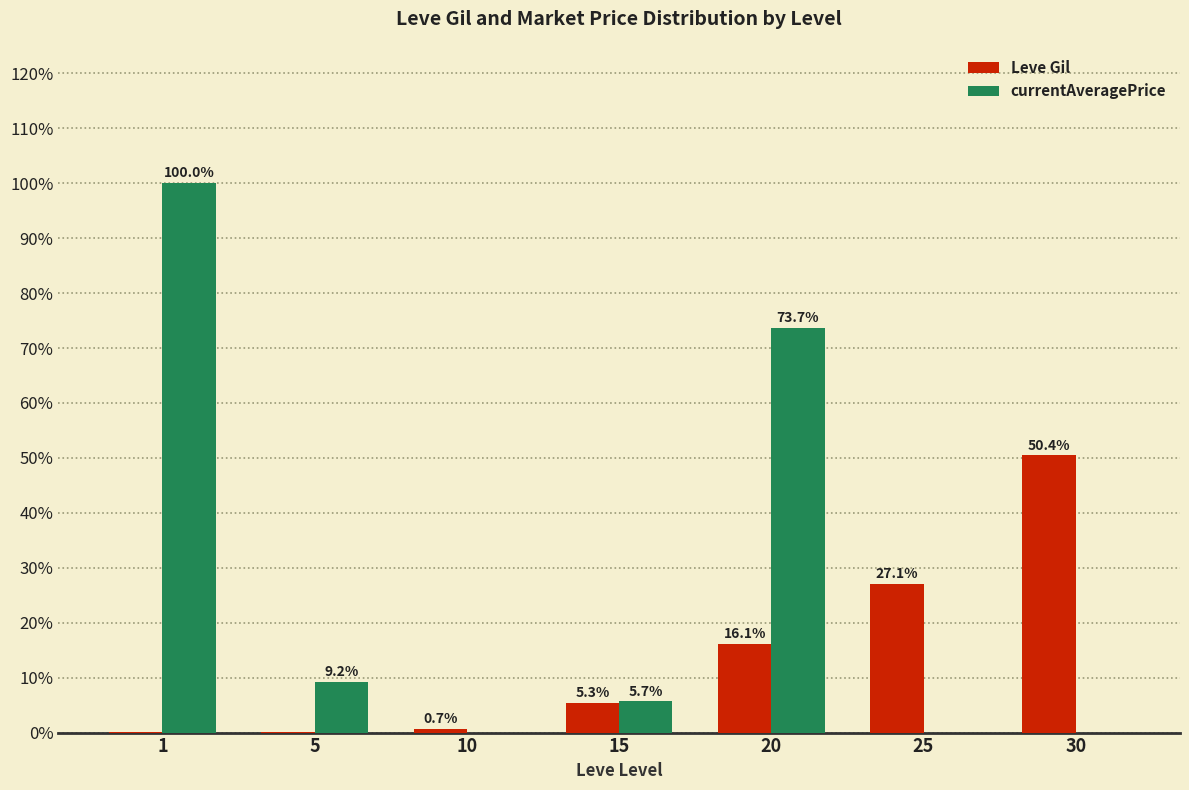

Which series changed the most between 15 and 25?

Leve Gil